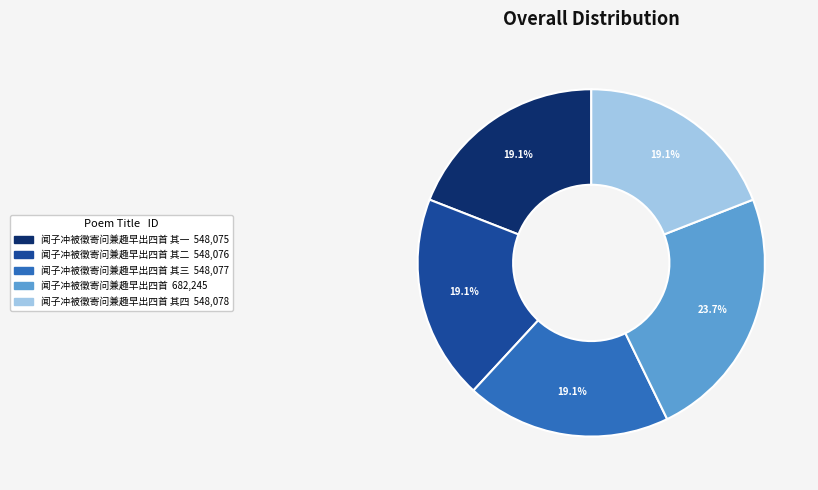

Is there any slice that represents more than half of the pie?

No